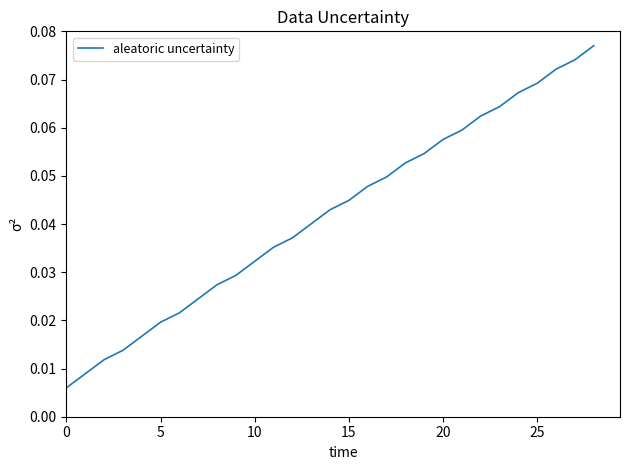

Reading left to right, list all the values displayed in this chart.

0.0	0.0	0.0	0.0	0.0	0.0	0.0	0.0	0.0	0.0	0.0	0.0	0.0	0.0	0.0	0.0	0.0	0.0	0.1	0.1	0.1	0.1	0.1	0.1	0.1	0.1	0.1	0.1	0.1